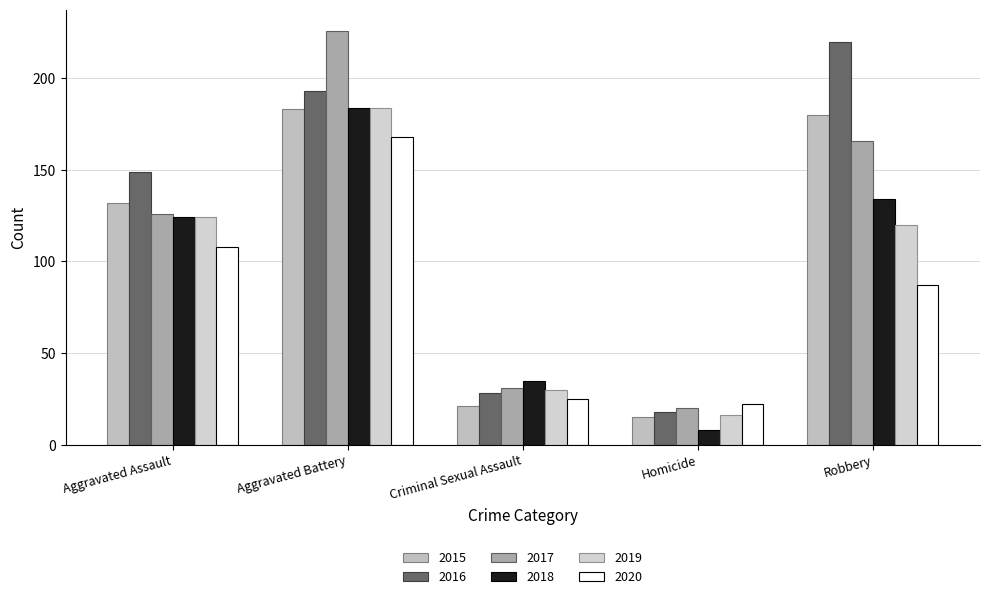

Which series has the widest spread of values?

2017